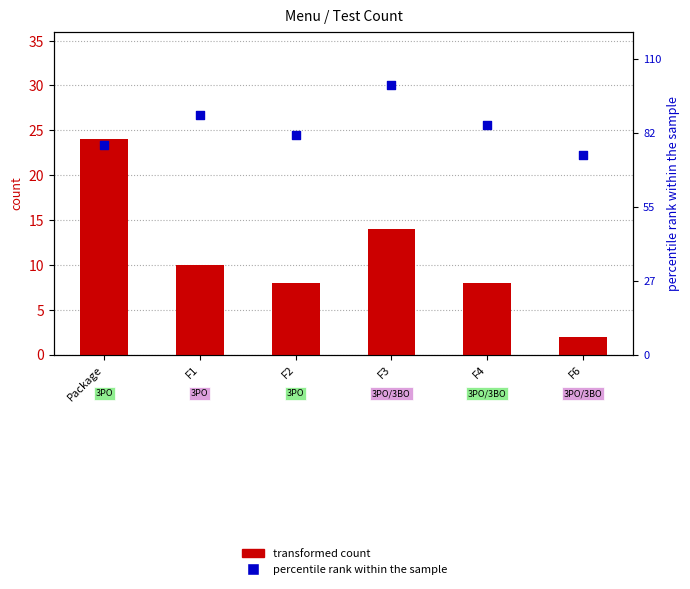

What are all the series names shown in the legend?

transformed count, percentile rank within the sample